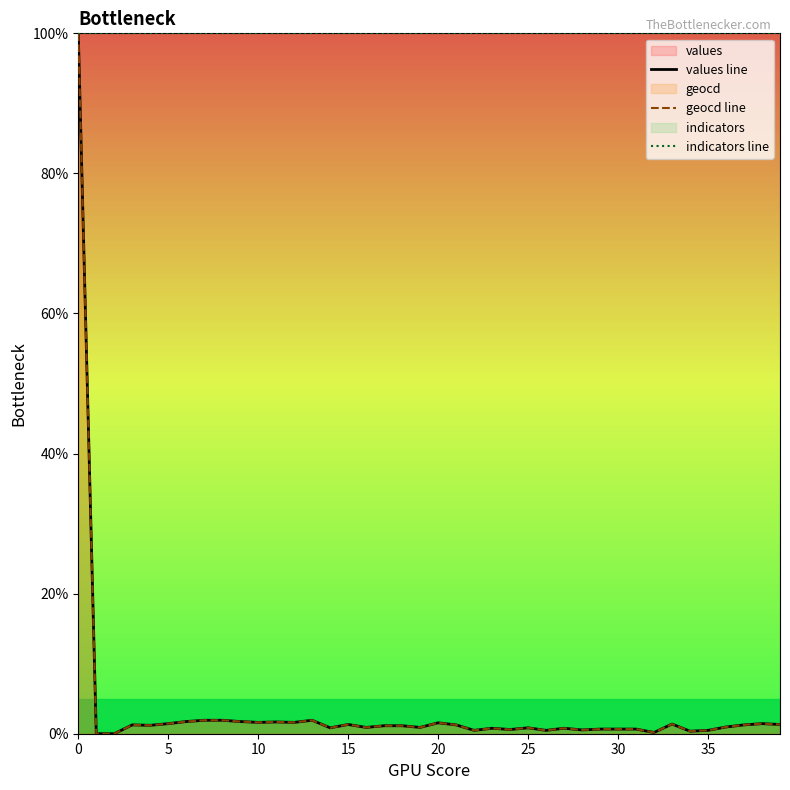

How many interior local valleys does the geocd line series have?

12